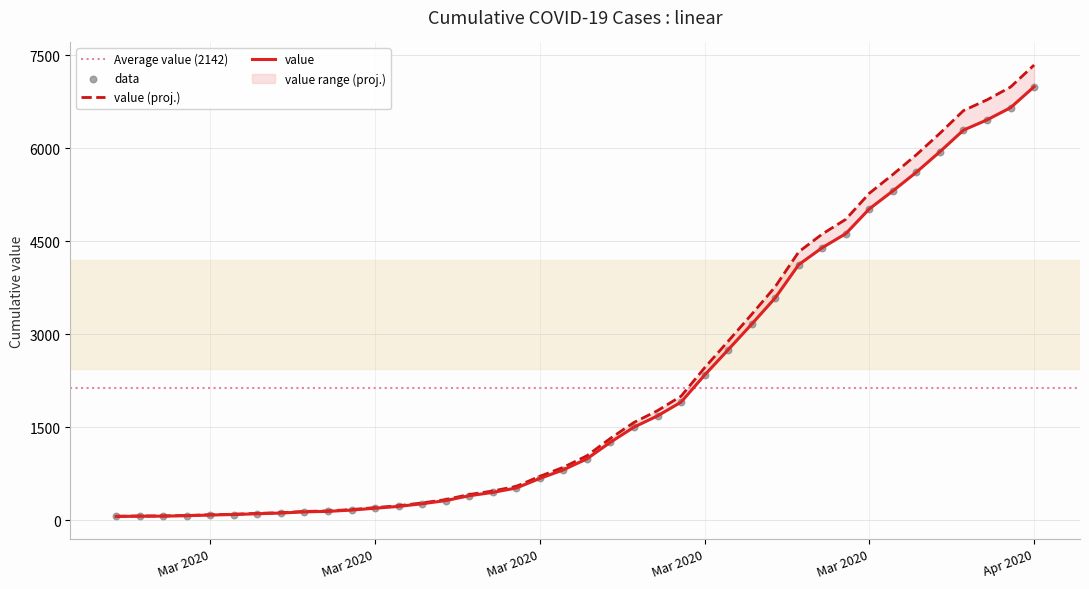

Between 2020-03-09 and 2020-04-02, which is larger?

2020-04-02